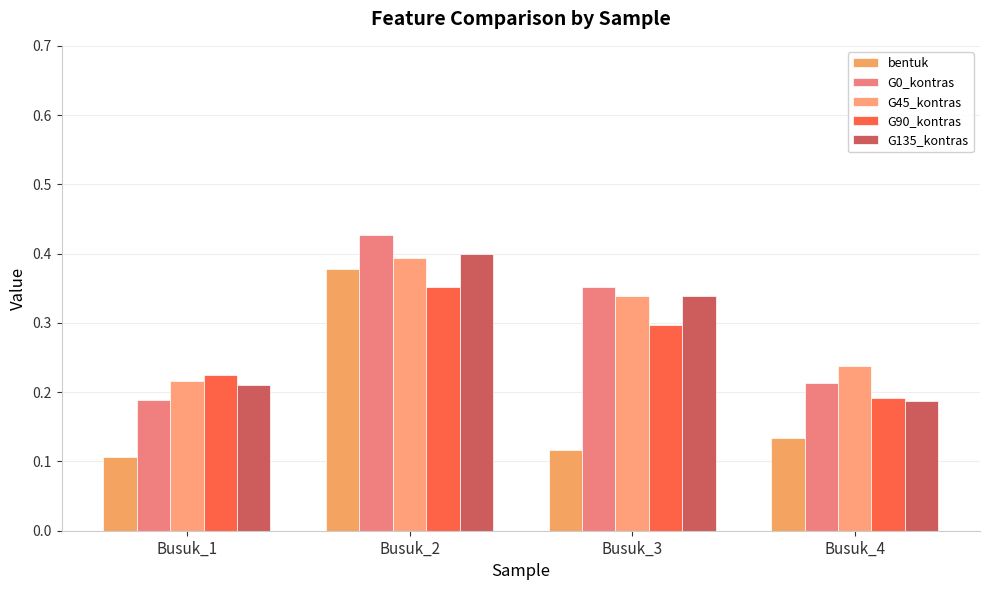

At which label is G90_kontras closest to 0?

Busuk_4